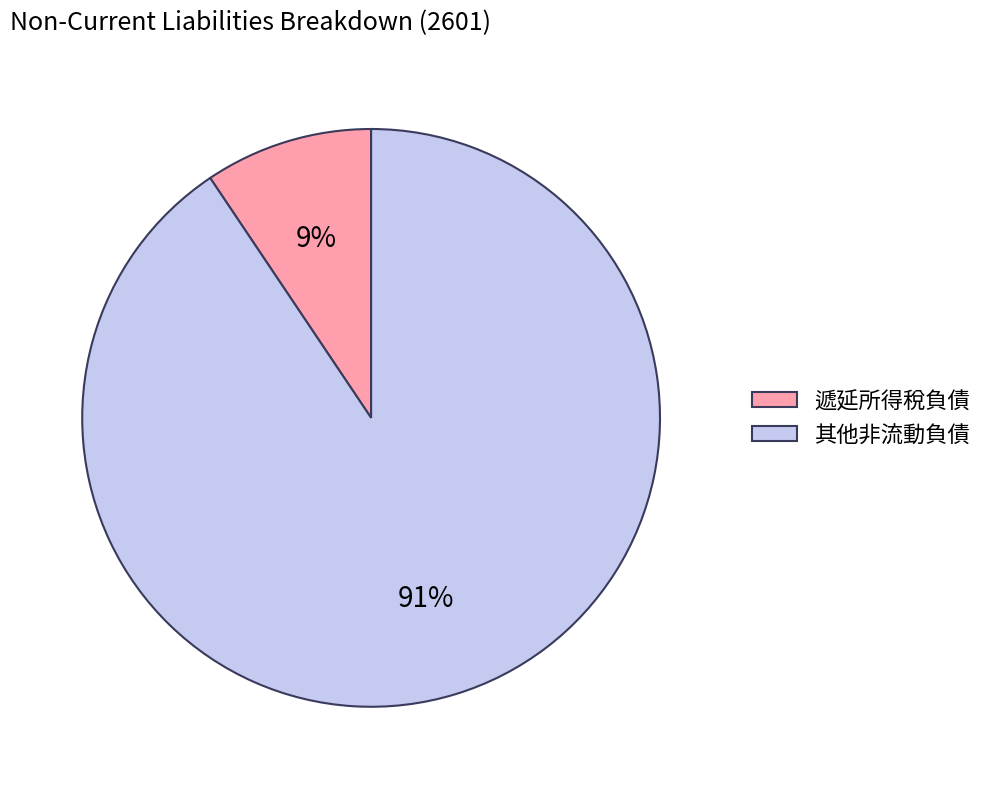

To the nearest percent, what is the average slice percentage?

50%